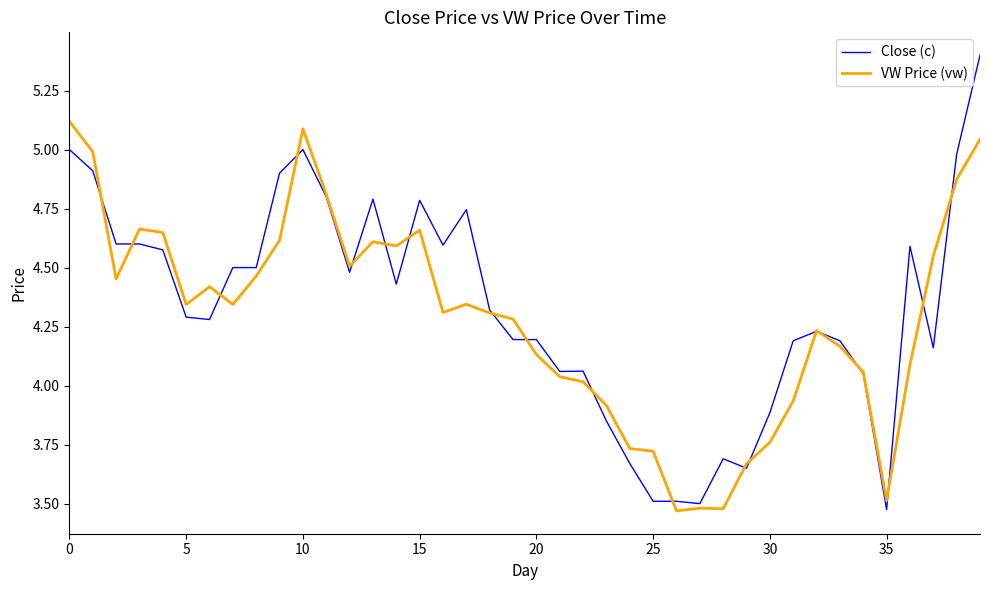

True or false: VW Price (vw) and Close (c) intersect in this chart.

True